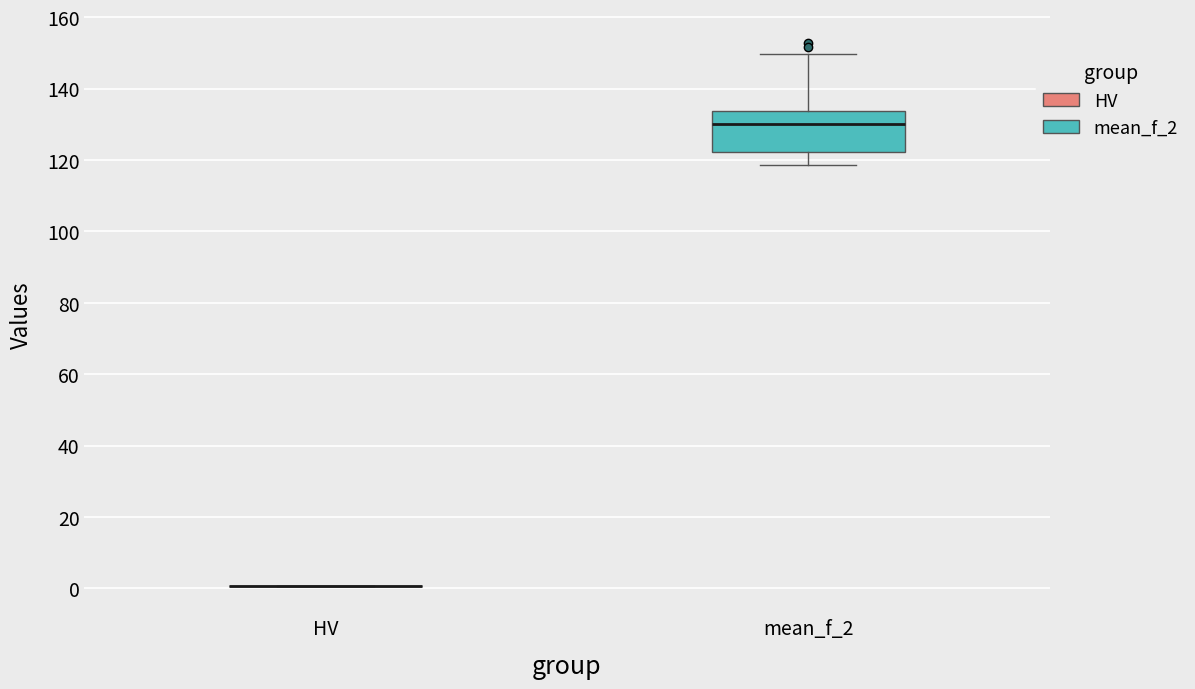

Reading left to right, read every box against the y-axis: the position of its median line, the range the box covers, and the ends of its whiskers. The values are not printed on the chart, so give them approximately, as read against the axis.

HV: box collapsed to a line at 0, whiskers 0 to 0
mean_f_2: median 130, box 122 to 134, whiskers 118 to 150